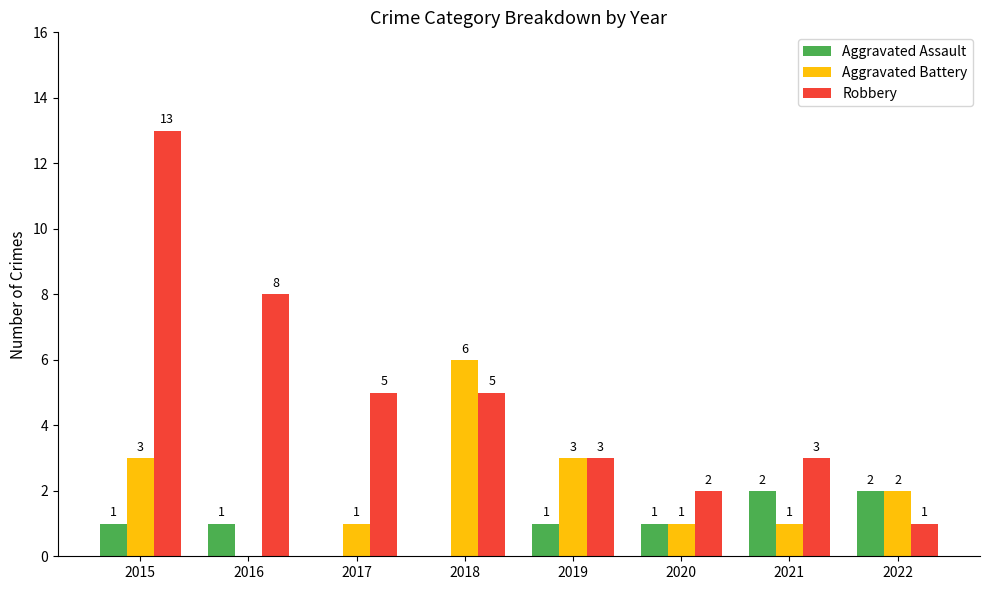

What is the sum of the Aggravated Assault values at 2021 and 2018?

2